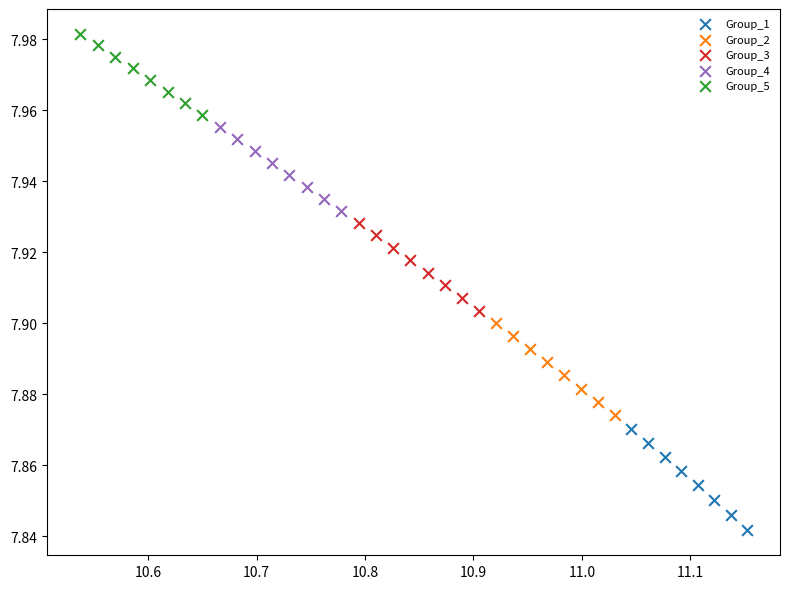

Which series reaches the maximum Y coordinate?

Group_5